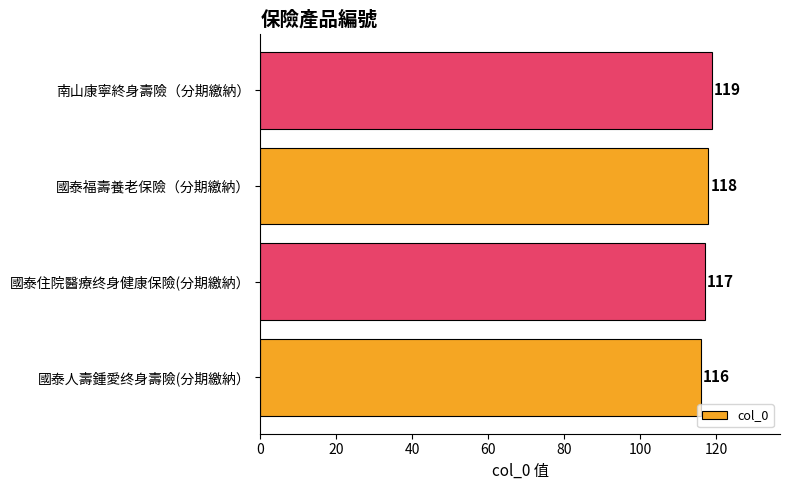

How many data points does each series have?

4